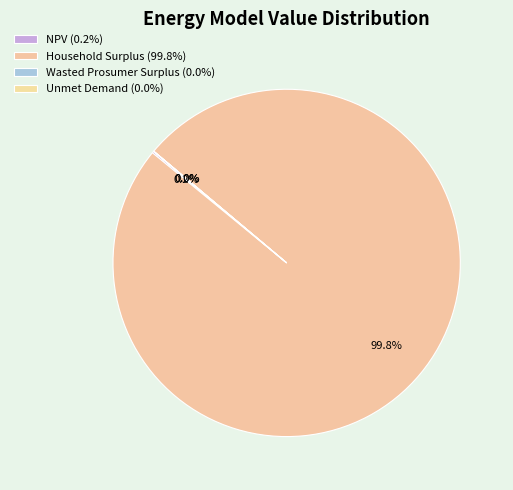

The Wasted Prosumer Surplus slice represents 0% of the pie. True or false?

True